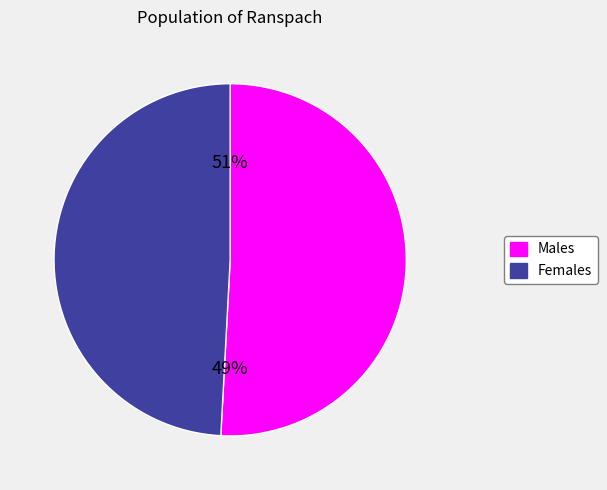

Is it true that 10 is 20% of the pie?

False